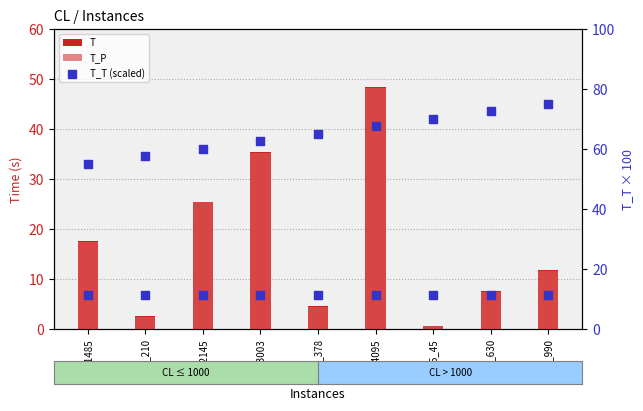

Which series has the widest spread of Y values?

T